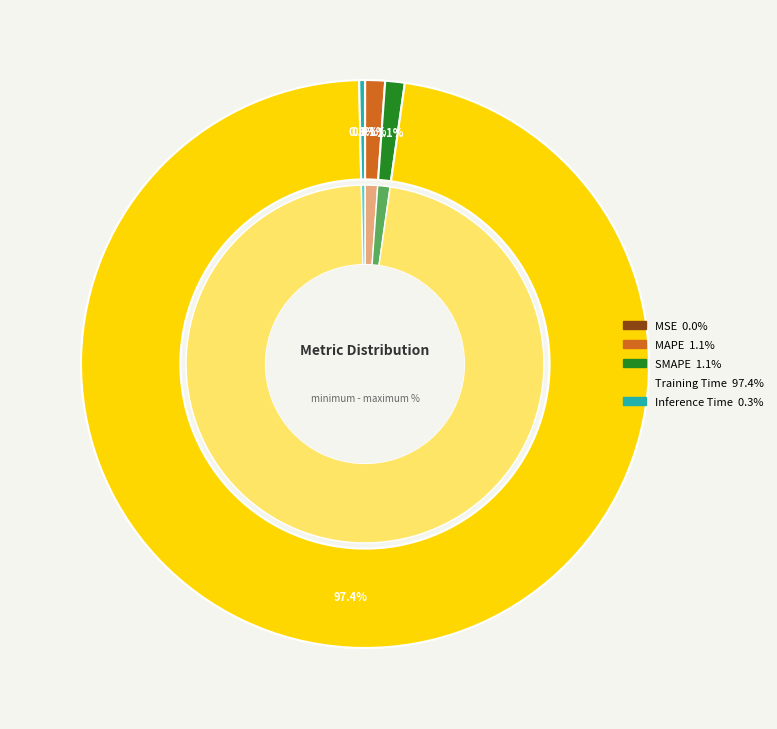

How much of the chart is everything except Inference Time?

99.7%